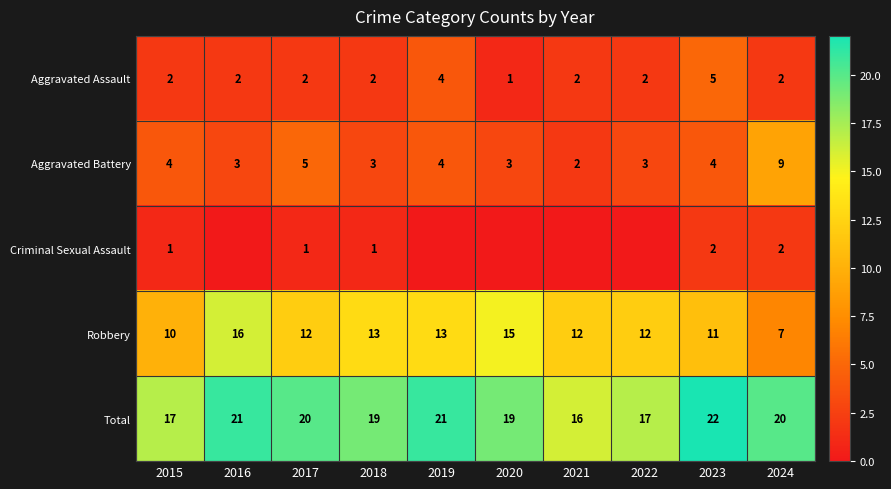

Count the number of categories in the chart.

10